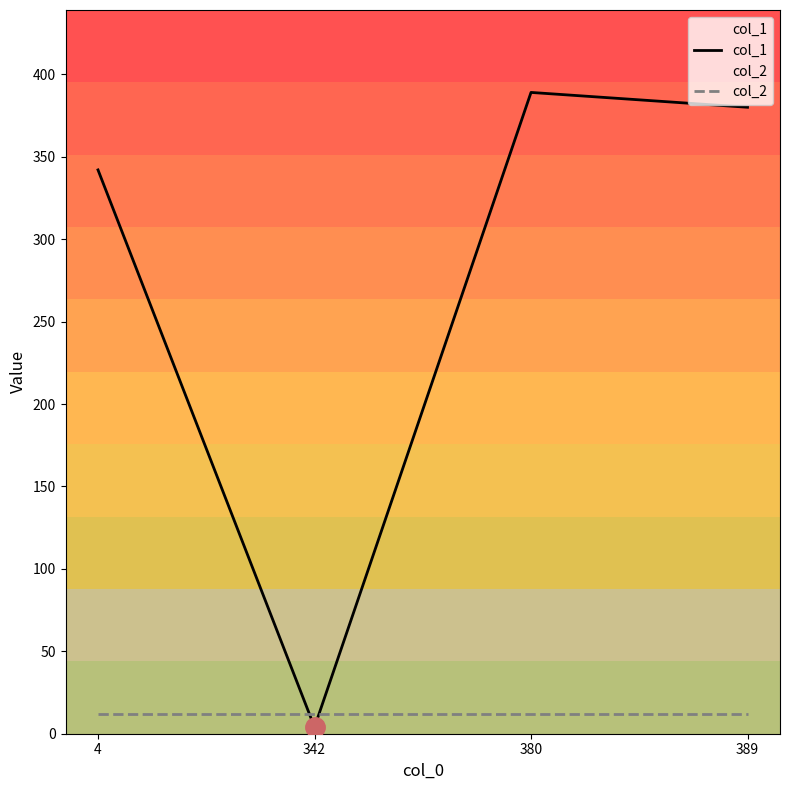

At how many categories does at least one series exceed 147?

3